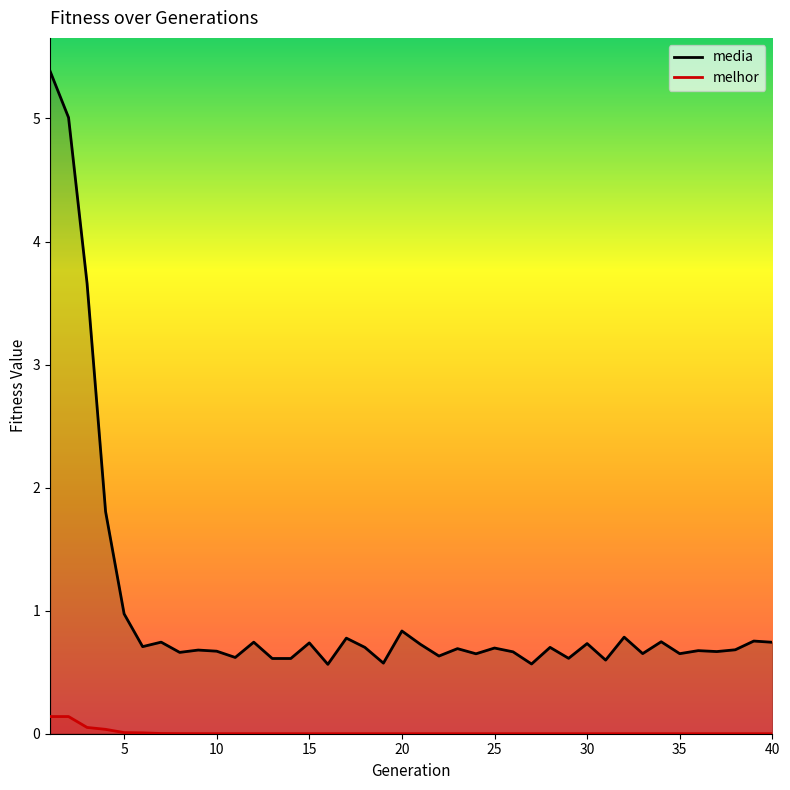

In media, how many points are higher than both neighbors (excluding endpoints)?

14